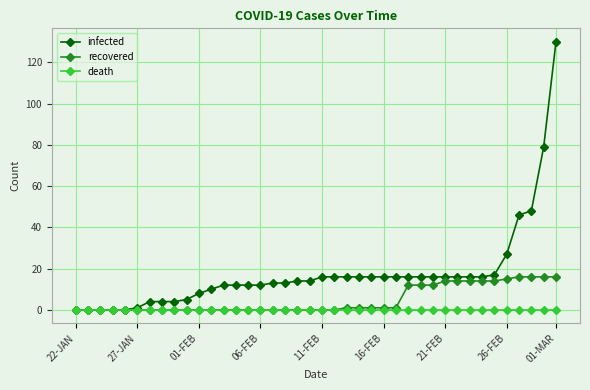

List the series in order of their peak value, highest first.

infected, recovered, death